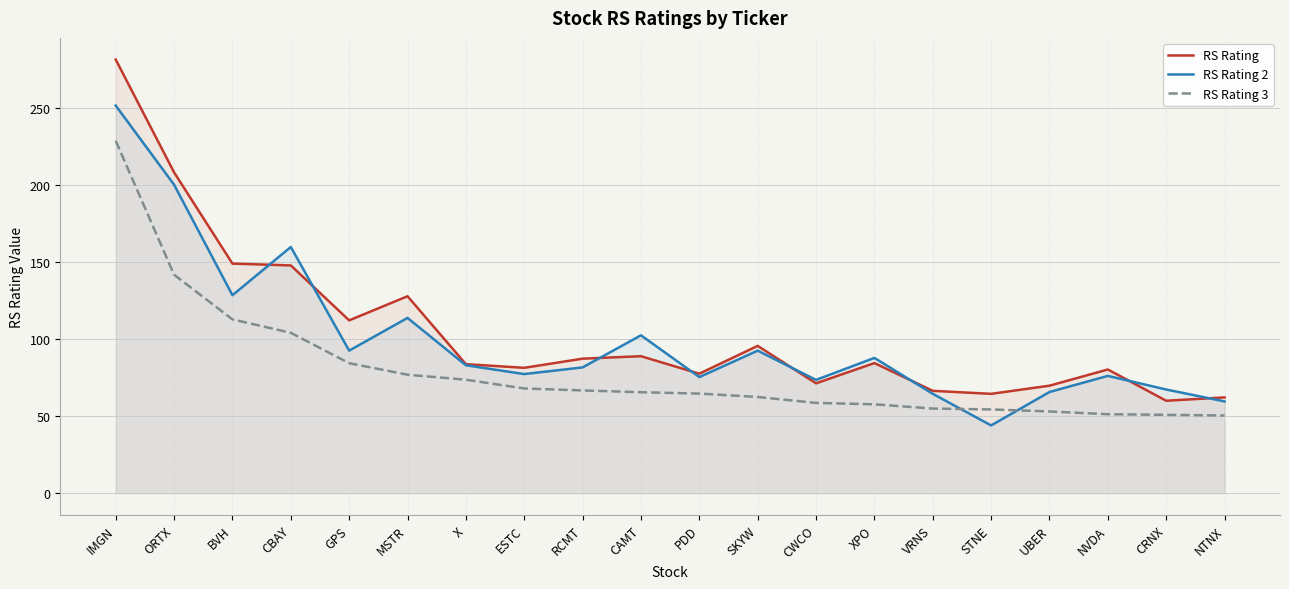

Reading left to right, transcribe all the data shown in this chart.

RS Rating: 281.3	208.2	149.0	147.8	112.1	127.8	83.7	81.3	87.3	88.9	77.5	95.6	71.3	84.4	66.4	64.5	69.8	80.3	60.0	62.2
RS Rating 2: 251.5	200.1	128.4	159.7	92.5	113.7	83.0	77.3	81.6	102.4	75.3	92.5	73.5	87.8	64.5	44.0	65.7	76.1	67.3	59.5
RS Rating 3: 228.6	141.7	112.8	104.1	84.4	76.9	73.6	68.0	66.7	65.5	64.6	62.4	58.6	57.7	54.9	54.4	53.0	51.2	50.9	50.4